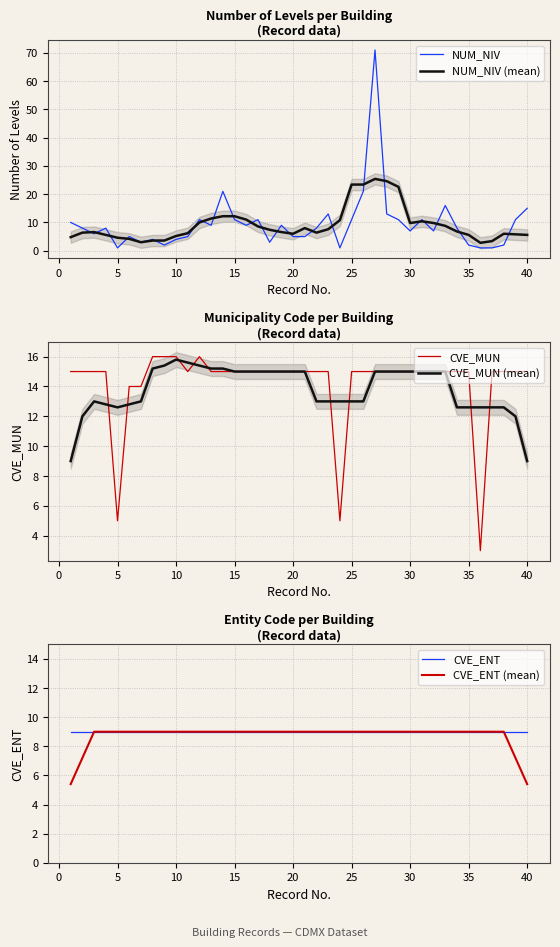

What is the maximum value for NUM_NIV (mean)?

25.4